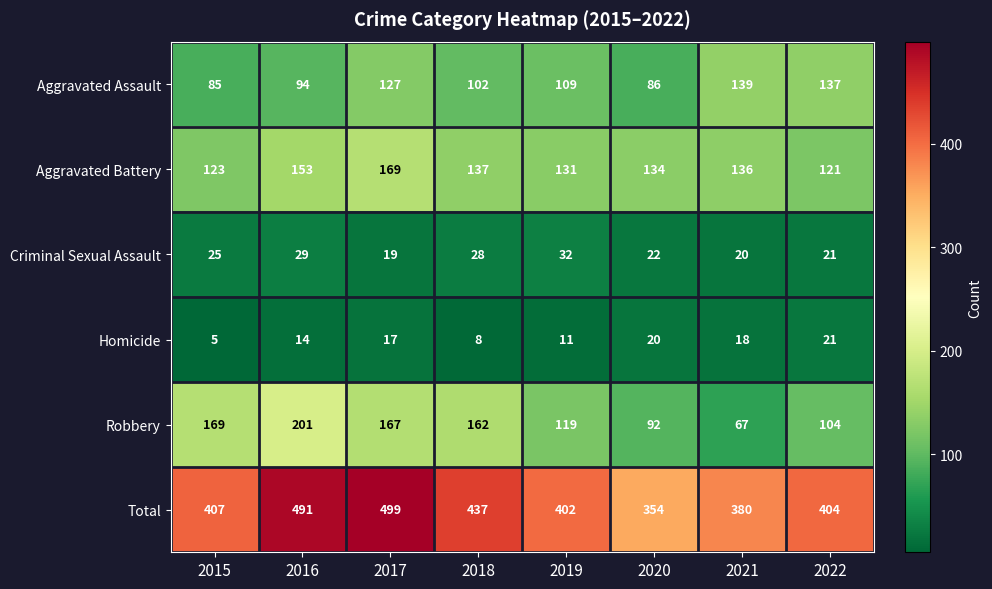

At which category is the sum across all series the highest?

2017